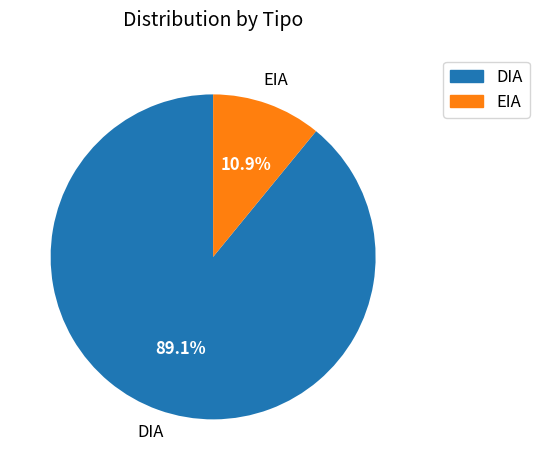

Which slice is the smallest?

EIA